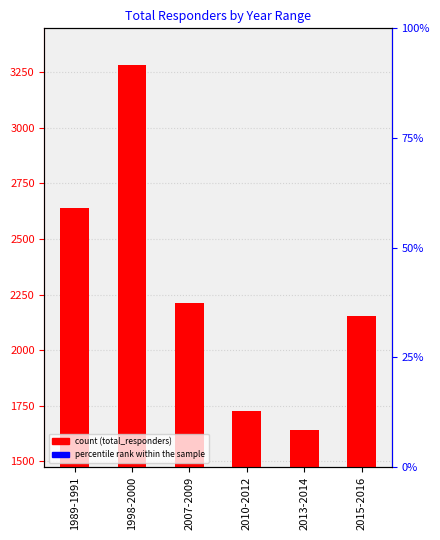

Which has a higher value, 2010-2012 or 2015-2016?

2015-2016